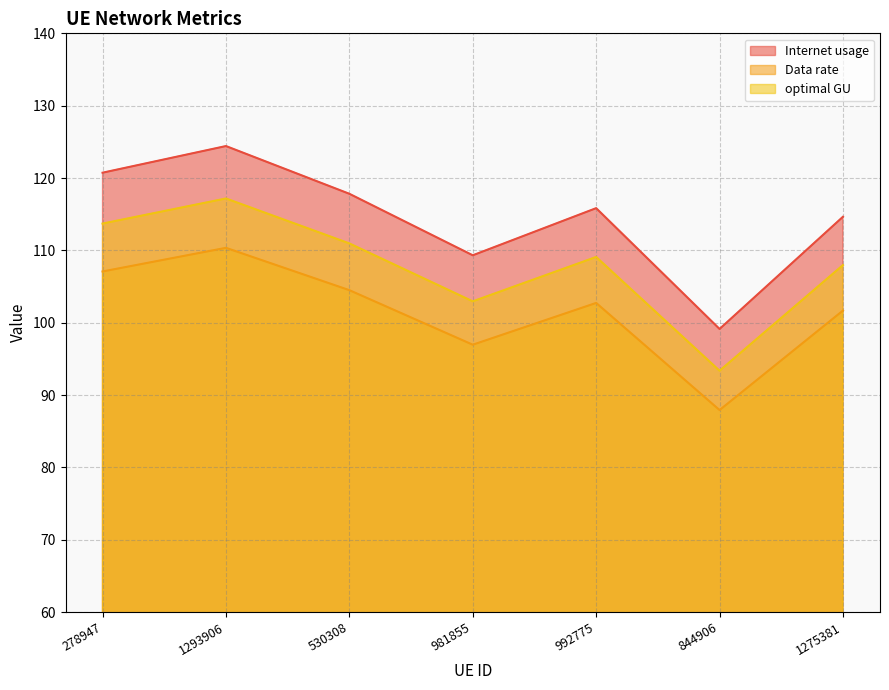

Between 1275381 and 530308, which is larger?

530308